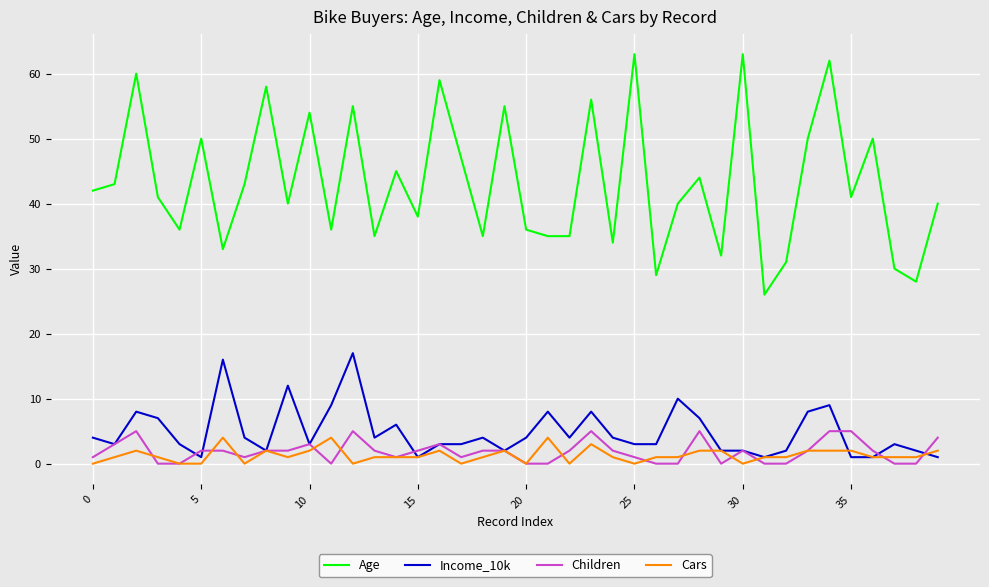

What is the difference between the second highest and second lowest values in the Children series?

5